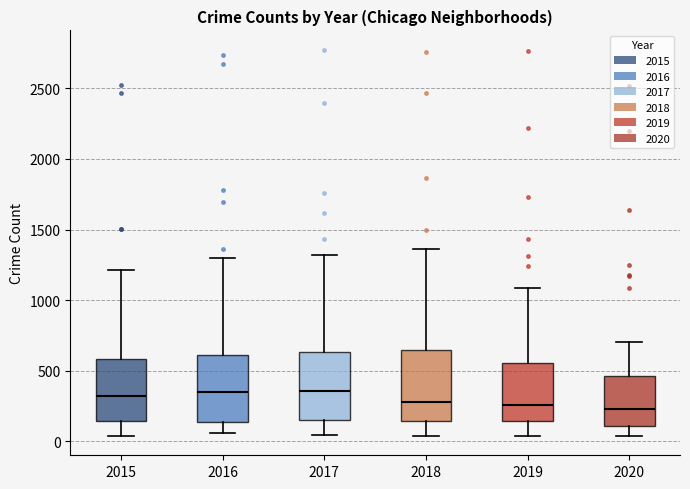

Reading left to right, read every box against the y-axis: the position of its median line, the range the box covers, and the ends of its whiskers. The values are not printed on the chart, so give them approximately, as read against the axis.

2015: median 300, box 150 to 600, whiskers 50 to 1200
2016: median 350, box 150 to 600, whiskers 50 to 1300
2017: median 350, box 150 to 650, whiskers 50 to 1300
2018: median 300, box 150 to 650, whiskers 50 to 1350
2019: median 250, box 150 to 550, whiskers 50 to 1100
2020: median 250, box 100 to 450, whiskers 50 to 700